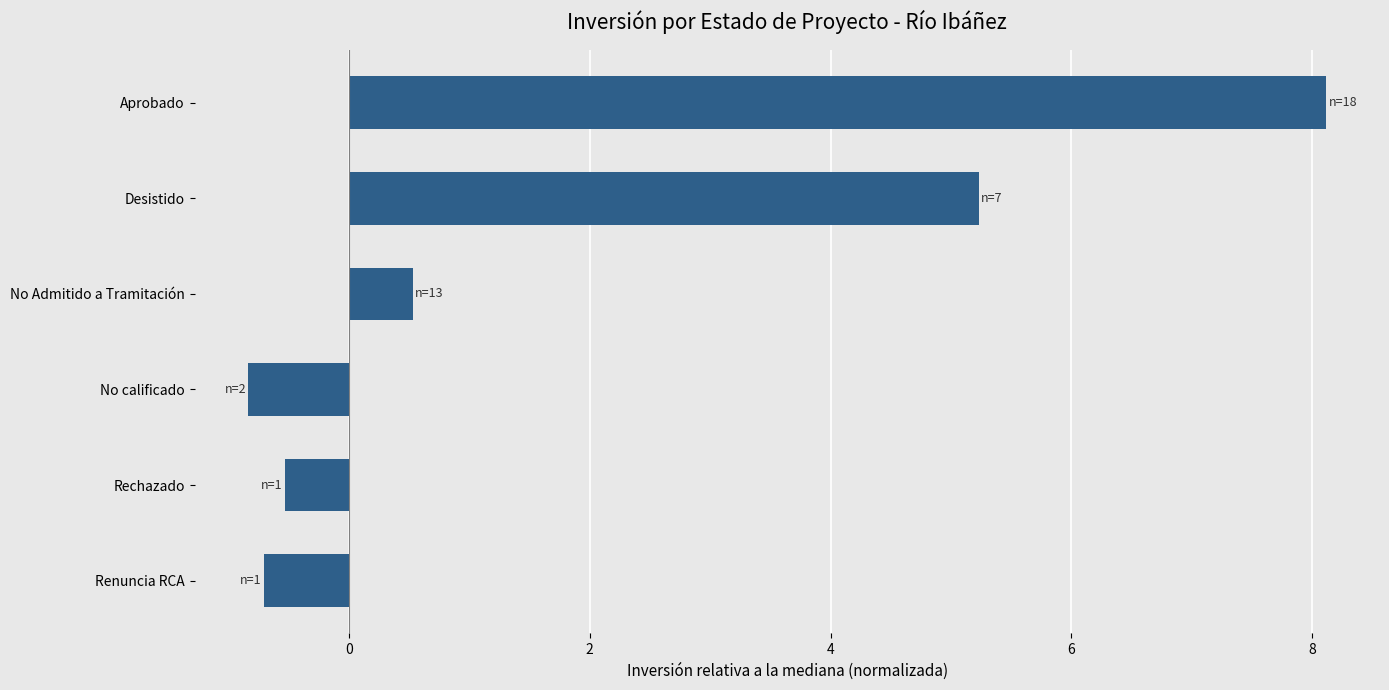

Reading top to bottom, what are all the values shown in this chart?

8.1	5.2	0.5	-0.8	-0.5	-0.7